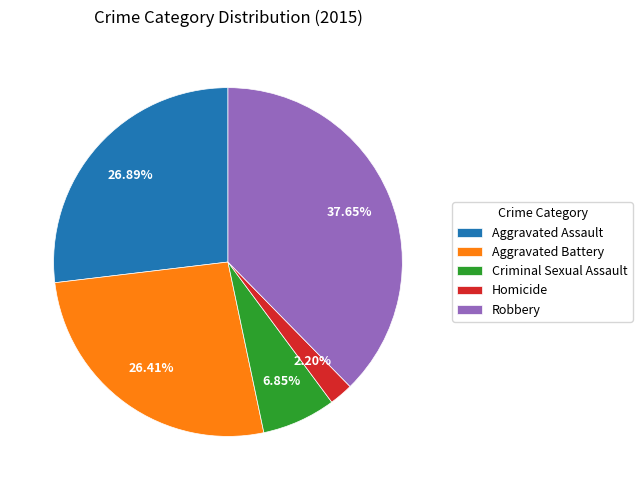

Does Homicide account for over 50% of the chart?

No